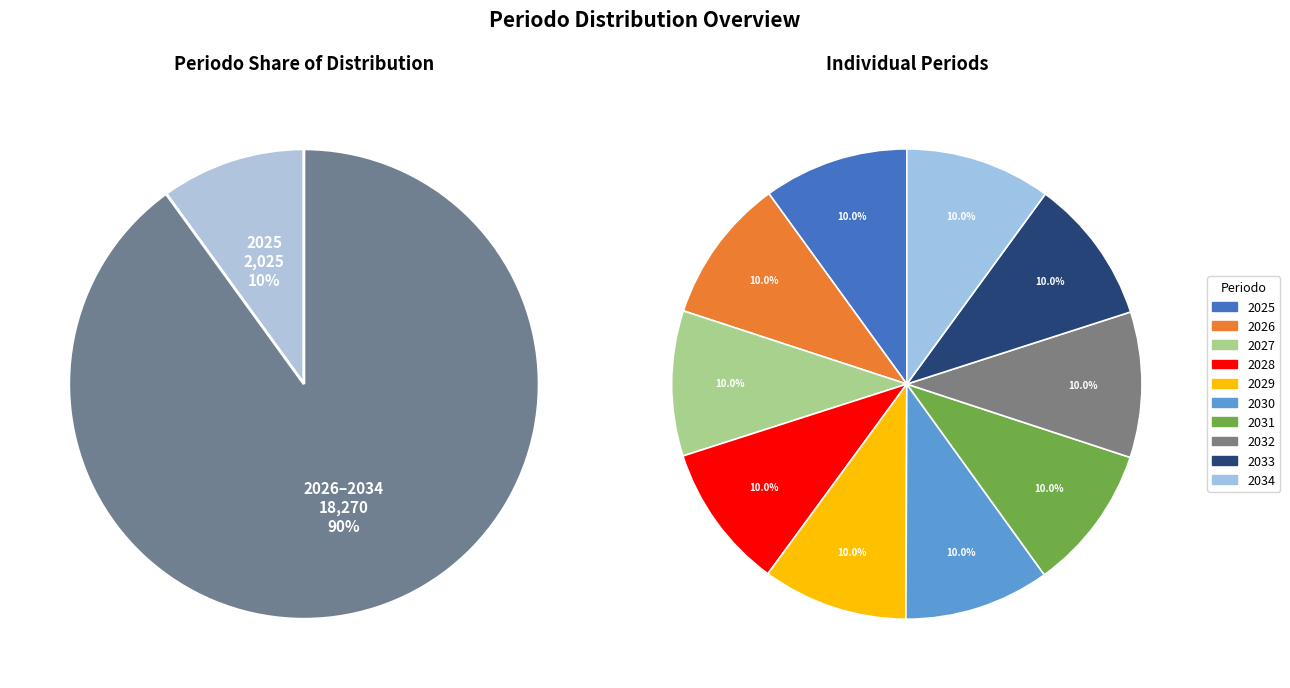

Count the number of slices in the pie.

10